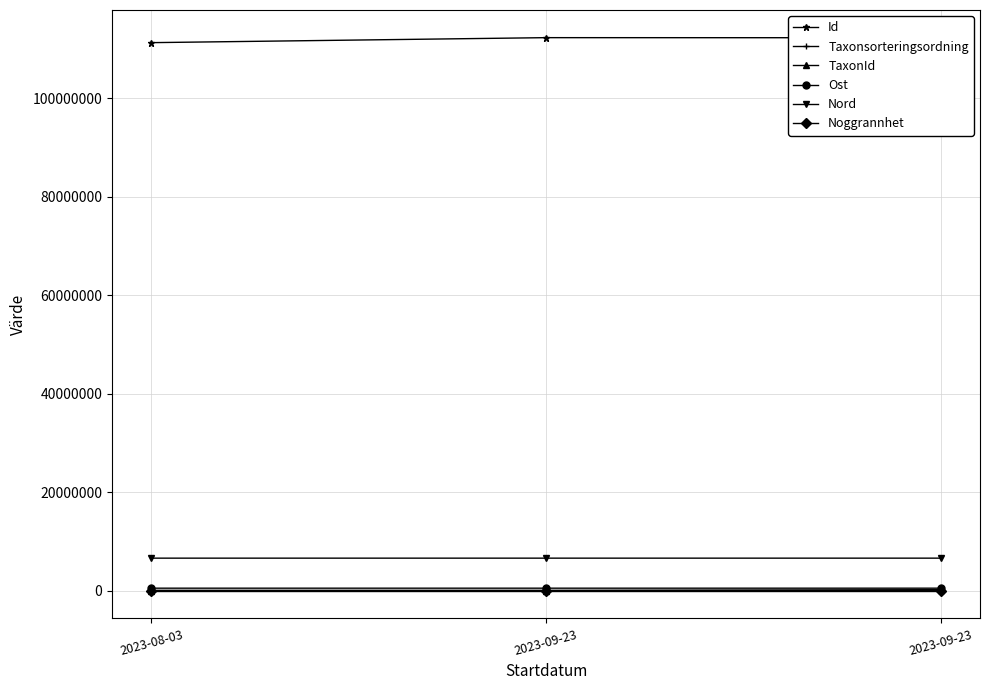

Count the Noggrannhet values in the range 10 to 25.

3